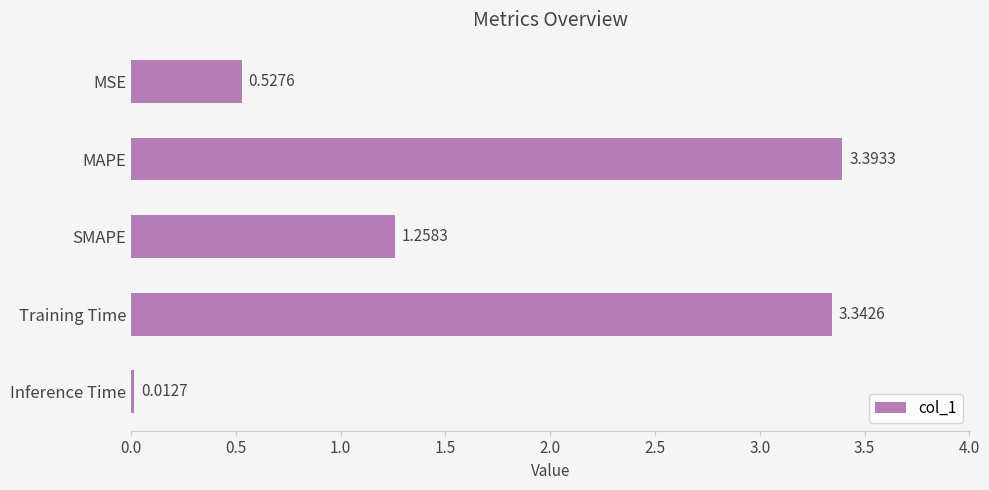

At which label is the value closest to 1?

SMAPE